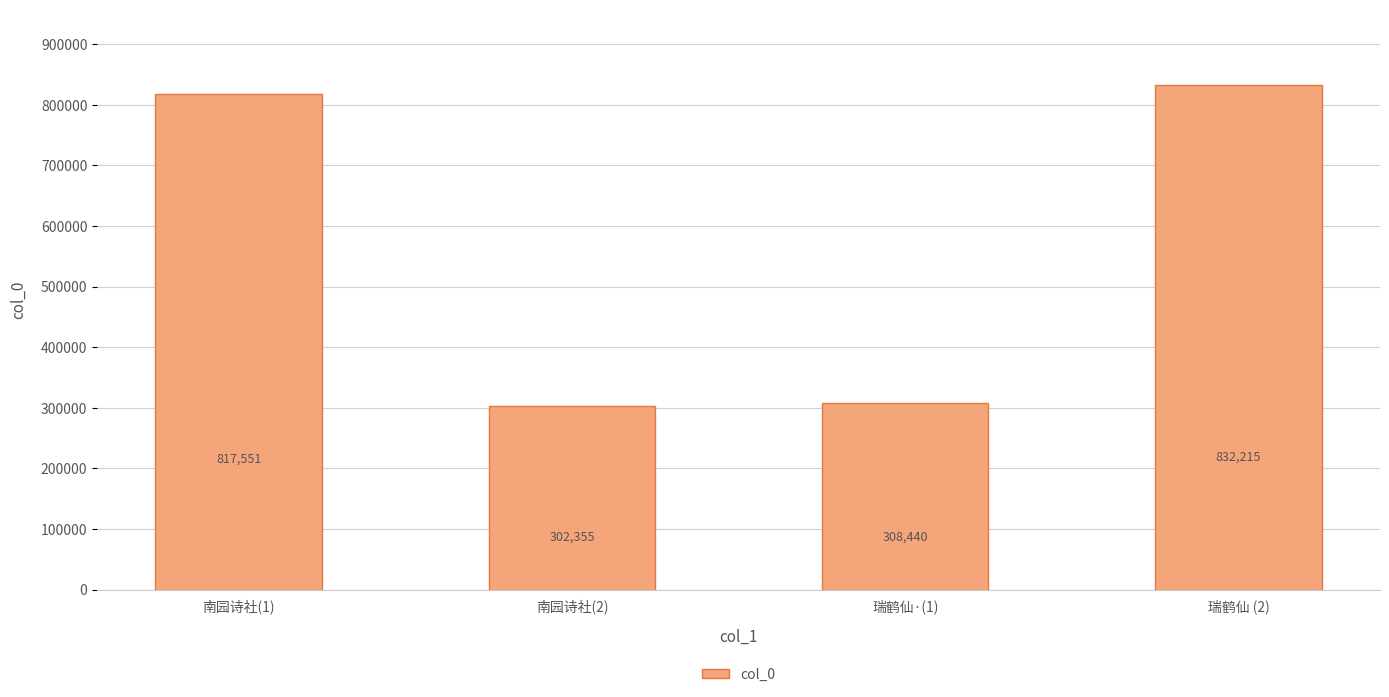

Which label corresponds to the largest value in the chart?

瑞鹤仙 (2)